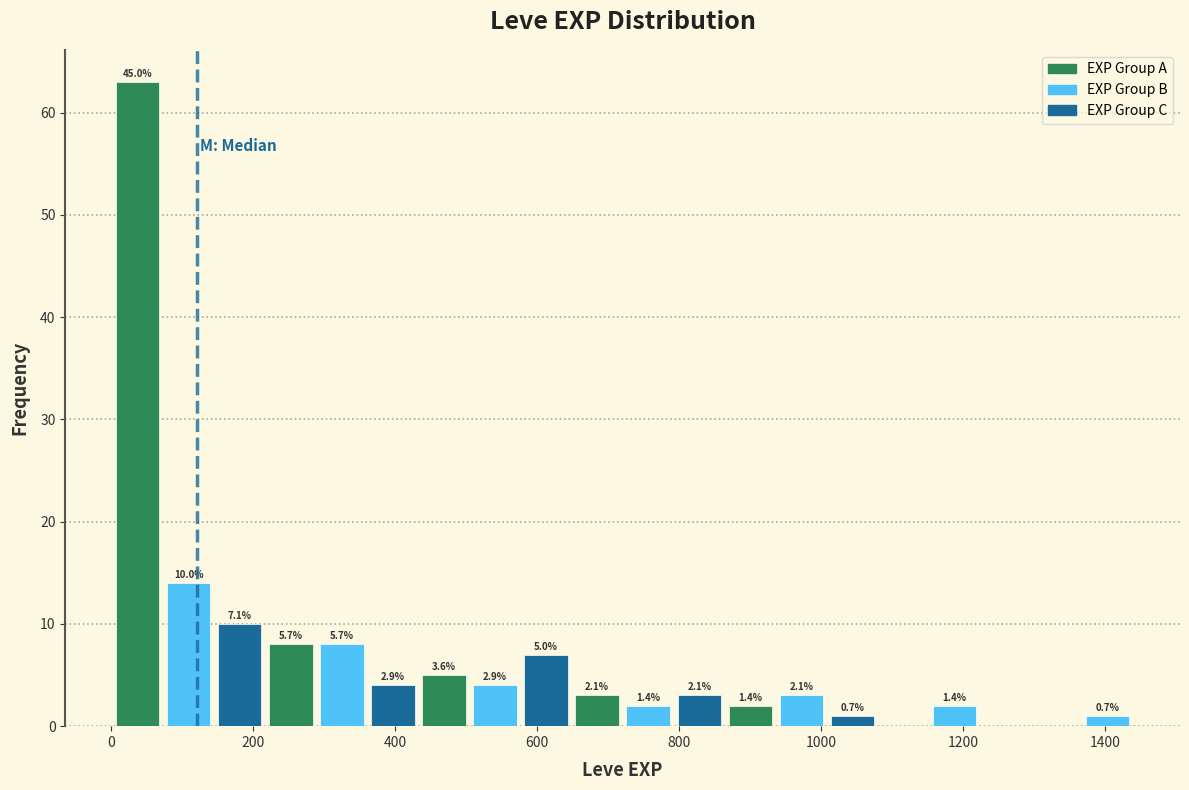

Read against the x-axis, roughly where is the centre of the tallest bar?

40